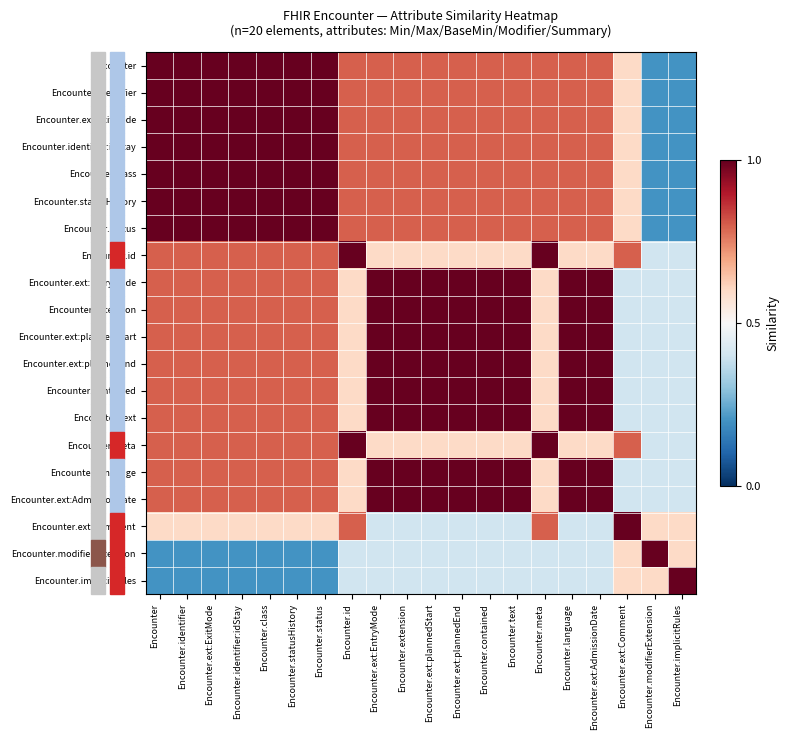

Rank the series at Encounter.meta from highest to lowest value.

Encounter.id, Encounter.meta, Encounter, Encounter.identifier, Encounter.ext:ExitMode, Encounter.identifier:idStay, Encounter.class, Encounter.statusHistory, Encounter.status, Encounter.ext:Comment, Encounter.ext:EntryMode, Encounter.extension, Encounter.ext:plannedStart, Encounter.ext:plannedEnd, Encounter.contained, Encounter.text, Encounter.language, Encounter.ext:AdmissionDate, Encounter.modifierExtension, Encounter.implicitRules